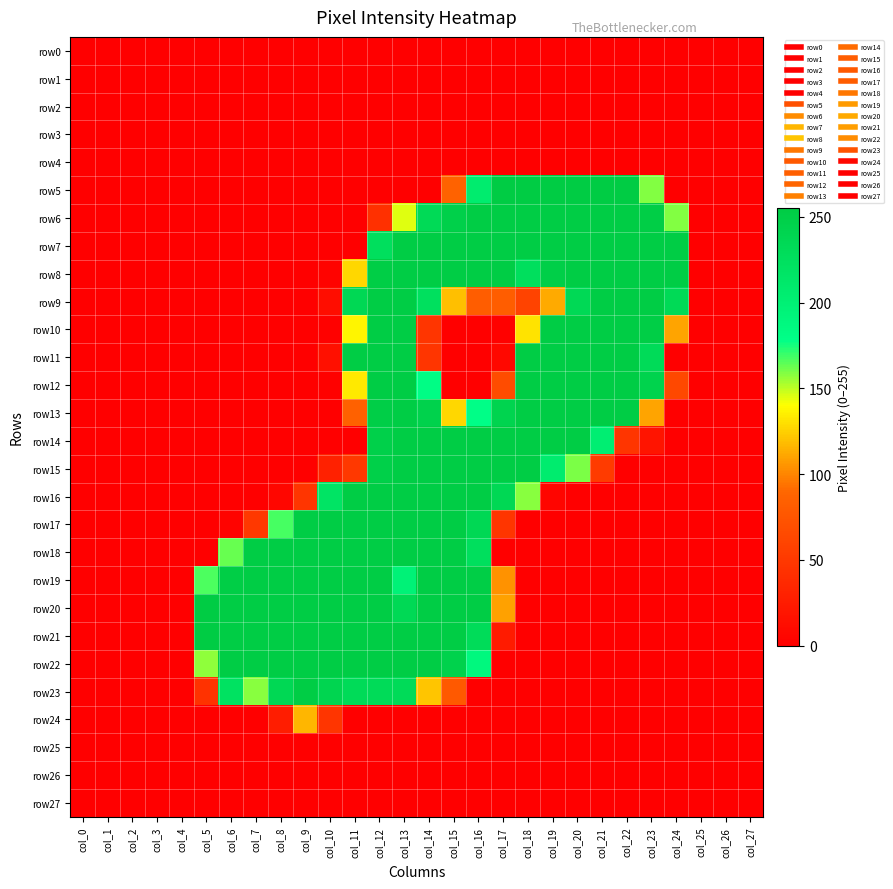

Reading right to left, extract all data points from this chart.

row0: col_27=0	col_26=0	col_25=0	col_24=0	col_23=0	col_22=0	col_21=0	col_20=0	col_19=0	col_18=0	col_17=0	col_16=0	col_15=0	col_14=0	col_13=0	col_12=0	col_11=0	col_10=0	col_9=0	col_8=0	col_7=0	col_6=0	col_5=0	col_4=0	col_3=0	col_2=0	col_1=0	col_0=0
row1: col_27=0	col_26=0	col_25=0	col_24=0	col_23=0	col_22=0	col_21=0	col_20=0	col_19=0	col_18=0	col_17=0	col_16=0	col_15=0	col_14=0	col_13=0	col_12=0	col_11=0	col_10=0	col_9=0	col_8=0	col_7=0	col_6=0	col_5=0	col_4=0	col_3=0	col_2=0	col_1=0	col_0=0
row2: col_27=0	col_26=0	col_25=0	col_24=0	col_23=0	col_22=0	col_21=0	col_20=0	col_19=0	col_18=0	col_17=0	col_16=0	col_15=0	col_14=0	col_13=0	col_12=0	col_11=0	col_10=0	col_9=0	col_8=0	col_7=0	col_6=0	col_5=0	col_4=0	col_3=0	col_2=0	col_1=0	col_0=0
row3: col_27=0	col_26=0	col_25=0	col_24=0	col_23=0	col_22=0	col_21=0	col_20=0	col_19=0	col_18=0	col_17=0	col_16=0	col_15=0	col_14=0	col_13=0	col_12=0	col_11=0	col_10=0	col_9=0	col_8=0	col_7=0	col_6=0	col_5=0	col_4=0	col_3=0	col_2=0	col_1=0	col_0=0
row4: col_27=0	col_26=0	col_25=0	col_24=0	col_23=0	col_22=0	col_21=0	col_20=0	col_19=0	col_18=0	col_17=0	col_16=0	col_15=0	col_14=0	col_13=0	col_12=0	col_11=0	col_10=0	col_9=0	col_8=0	col_7=0	col_6=0	col_5=0	col_4=0	col_3=0	col_2=0	col_1=0	col_0=0
row5: col_27=0	col_26=0	col_25=0	col_24=0	col_23=159	col_22=254	col_21=254	col_20=255	col_19=254	col_18=254	col_17=254	col_16=207	col_15=86	col_14=0	col_13=0	col_12=0	col_11=0	col_10=0	col_9=0	col_8=0	col_7=0	col_6=0	col_5=0	col_4=0	col_3=0	col_2=0	col_1=0	col_0=0
row6: col_27=0	col_26=0	col_25=0	col_24=159	col_23=252	col_22=253	col_21=253	col_20=253	col_19=253	col_18=253	col_17=253	col_16=253	col_15=248	col_14=234	col_13=145	col_12=42	col_11=0	col_10=0	col_9=0	col_8=0	col_7=0	col_6=0	col_5=0	col_4=0	col_3=0	col_2=0	col_1=0	col_0=0
row7: col_27=0	col_26=0	col_25=0	col_24=253	col_23=253	col_22=253	col_21=253	col_20=253	col_19=253	col_18=253	col_17=253	col_16=253	col_15=253	col_14=253	col_13=253	col_12=226	col_11=0	col_10=0	col_9=0	col_8=0	col_7=0	col_6=0	col_5=0	col_4=0	col_3=0	col_2=0	col_1=0	col_0=0
row8: col_27=0	col_26=0	col_25=0	col_24=253	col_23=253	col_22=253	col_21=253	col_20=253	col_19=250	col_18=226	col_17=253	col_16=253	col_15=253	col_14=253	col_13=253	col_12=252	col_11=127	col_10=3	col_9=0	col_8=0	col_7=0	col_6=0	col_5=0	col_4=0	col_3=0	col_2=0	col_1=0	col_0=0
row9: col_27=0	col_26=0	col_25=0	col_24=234	col_23=253	col_22=253	col_21=253	col_20=235	col_19=112	col_18=59	col_17=82	col_16=82	col_15=119	col_14=225	col_13=253	col_12=253	col_11=236	col_10=12	col_9=0	col_8=0	col_7=0	col_6=0	col_5=0	col_4=0	col_3=0	col_2=0	col_1=0	col_0=0
row10: col_27=0	col_26=0	col_25=0	col_24=110	col_23=252	col_22=253	col_21=253	col_20=253	col_19=253	col_18=131	col_17=1	col_16=0	col_15=0	col_14=47	col_13=253	col_12=253	col_11=137	col_10=1	col_9=0	col_8=0	col_7=0	col_6=0	col_5=0	col_4=0	col_3=0	col_2=0	col_1=0	col_0=0
row11: col_27=0	col_26=0	col_25=0	col_24=0	col_23=232	col_22=253	col_21=253	col_20=253	col_19=253	col_18=253	col_17=7	col_16=0	col_15=0	col_14=47	col_13=253	col_12=253	col_11=253	col_10=14	col_9=0	col_8=0	col_7=0	col_6=0	col_5=0	col_4=0	col_3=0	col_2=0	col_1=0	col_0=0
row12: col_27=0	col_26=0	col_25=0	col_24=63	col_23=244	col_22=253	col_21=253	col_20=253	col_19=253	col_18=253	col_17=67	col_16=0	col_15=0	col_14=181	col_13=253	col_12=253	col_11=133	col_10=1	col_9=0	col_8=0	col_7=0	col_6=0	col_5=0	col_4=0	col_3=0	col_2=0	col_1=0	col_0=0
row13: col_27=0	col_26=0	col_25=0	col_24=0	col_23=110	col_22=253	col_21=253	col_20=253	col_19=253	col_18=253	col_17=242	col_16=179	col_15=127	col_14=246	col_13=253	col_12=251	col_11=85	col_10=0	col_9=0	col_8=0	col_7=0	col_6=0	col_5=0	col_4=0	col_3=0	col_2=0	col_1=0	col_0=0
row14: col_27=0	col_26=0	col_25=0	col_24=0	col_23=18	col_22=47	col_21=203	col_20=253	col_19=253	col_18=253	col_17=253	col_16=253	col_15=253	col_14=253	col_13=253	col_12=248	col_11=0	col_10=0	col_9=0	col_8=0	col_7=0	col_6=0	col_5=0	col_4=0	col_3=0	col_2=0	col_1=0	col_0=0
row15: col_27=0	col_26=0	col_25=0	col_24=0	col_23=0	col_22=0	col_21=52	col_20=160	col_19=207	col_18=253	col_17=253	col_16=253	col_15=253	col_14=253	col_13=253	col_12=249	col_11=49	col_10=29	col_9=0	col_8=0	col_7=0	col_6=0	col_5=0	col_4=0	col_3=0	col_2=0	col_1=0	col_0=0
row16: col_27=0	col_26=0	col_25=0	col_24=0	col_23=0	col_22=0	col_21=0	col_20=0	col_19=5	col_18=158	col_17=237	col_16=253	col_15=253	col_14=253	col_13=253	col_12=253	col_11=253	col_10=218	col_9=47	col_8=6	col_7=0	col_6=0	col_5=0	col_4=0	col_3=0	col_2=0	col_1=0	col_0=0
row17: col_27=0	col_26=0	col_25=0	col_24=0	col_23=0	col_22=0	col_21=0	col_20=0	col_19=0	col_18=0	col_17=47	col_16=237	col_15=253	col_14=253	col_13=253	col_12=253	col_11=253	col_10=253	col_9=253	col_8=168	col_7=49	col_6=3	col_5=0	col_4=0	col_3=0	col_2=0	col_1=0	col_0=0
row18: col_27=0	col_26=0	col_25=0	col_24=0	col_23=0	col_22=0	col_21=0	col_20=0	col_19=0	col_18=0	col_17=0	col_16=226	col_15=253	col_14=253	col_13=253	col_12=253	col_11=253	col_10=253	col_9=253	col_8=253	col_7=253	col_6=163	col_5=0	col_4=0	col_3=0	col_2=0	col_1=0	col_0=0
row19: col_27=0	col_26=0	col_25=0	col_24=0	col_23=0	col_22=0	col_21=0	col_20=0	col_19=0	col_18=0	col_17=104	col_16=252	col_15=253	col_14=253	col_13=197	col_12=253	col_11=253	col_10=253	col_9=253	col_8=253	col_7=253	col_6=252	col_5=167	col_4=0	col_3=0	col_2=0	col_1=0	col_0=0
row20: col_27=0	col_26=0	col_25=0	col_24=0	col_23=0	col_22=0	col_21=0	col_20=0	col_19=0	col_18=0	col_17=109	col_16=253	col_15=253	col_14=253	col_13=235	col_12=253	col_11=253	col_10=253	col_9=253	col_8=253	col_7=253	col_6=253	col_5=254	col_4=0	col_3=0	col_2=0	col_1=0	col_0=0
row21: col_27=0	col_26=0	col_25=0	col_24=0	col_23=0	col_22=0	col_21=0	col_20=0	col_19=0	col_18=0	col_17=24	col_16=231	col_15=253	col_14=253	col_13=253	col_12=253	col_11=253	col_10=253	col_9=253	col_8=253	col_7=253	col_6=253	col_5=254	col_4=0	col_3=0	col_2=0	col_1=0	col_0=0
row22: col_27=0	col_26=0	col_25=0	col_24=0	col_23=0	col_22=0	col_21=0	col_20=0	col_19=0	col_18=0	col_17=0	col_16=189	col_15=245	col_14=253	col_13=253	col_12=253	col_11=253	col_10=253	col_9=253	col_8=253	col_7=253	col_6=253	col_5=157	col_4=0	col_3=0	col_2=0	col_1=0	col_0=0
row23: col_27=0	col_26=0	col_25=0	col_24=0	col_23=0	col_22=0	col_21=0	col_20=0	col_19=0	col_18=0	col_17=0	col_16=0	col_15=78	col_14=121	col_13=232	col_12=232	col_11=232	col_10=241	col_9=253	col_8=237	col_7=158	col_6=222	col_5=44	col_4=0	col_3=0	col_2=0	col_1=0	col_0=0
row24: col_27=0	col_26=0	col_25=0	col_24=0	col_23=0	col_22=0	col_21=0	col_20=0	col_19=0	col_18=0	col_17=0	col_16=0	col_15=0	col_14=0	col_13=0	col_12=0	col_11=0	col_10=47	col_9=116	col_8=26	col_7=0	col_6=0	col_5=0	col_4=0	col_3=0	col_2=0	col_1=0	col_0=0
row25: col_27=0	col_26=0	col_25=0	col_24=0	col_23=0	col_22=0	col_21=0	col_20=0	col_19=0	col_18=0	col_17=0	col_16=0	col_15=0	col_14=0	col_13=0	col_12=0	col_11=0	col_10=0	col_9=0	col_8=0	col_7=0	col_6=0	col_5=0	col_4=0	col_3=0	col_2=0	col_1=0	col_0=0
row26: col_27=0	col_26=0	col_25=0	col_24=0	col_23=0	col_22=0	col_21=0	col_20=0	col_19=0	col_18=0	col_17=0	col_16=0	col_15=0	col_14=0	col_13=0	col_12=0	col_11=0	col_10=0	col_9=0	col_8=0	col_7=0	col_6=0	col_5=0	col_4=0	col_3=0	col_2=0	col_1=0	col_0=0
row27: col_27=0	col_26=0	col_25=0	col_24=0	col_23=0	col_22=0	col_21=0	col_20=0	col_19=0	col_18=0	col_17=0	col_16=0	col_15=0	col_14=0	col_13=0	col_12=0	col_11=0	col_10=0	col_9=0	col_8=0	col_7=0	col_6=0	col_5=0	col_4=0	col_3=0	col_2=0	col_1=0	col_0=0